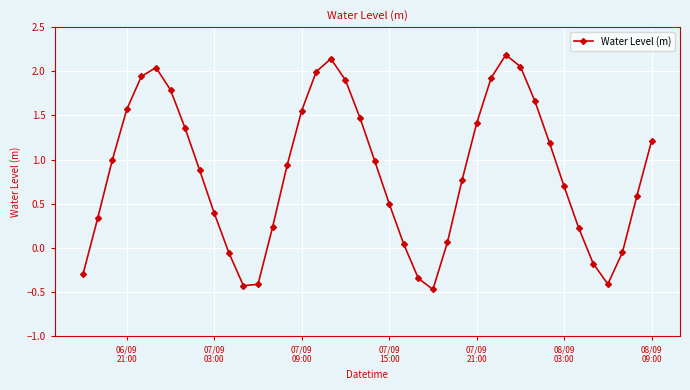

How many categories are shown in the chart?

40